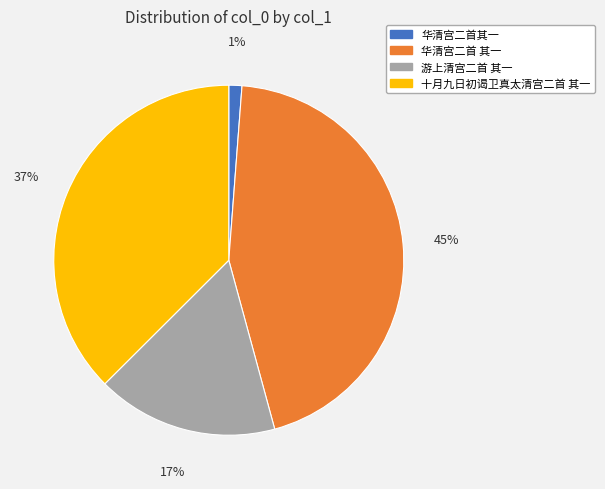

Does 游上清宫二首 其一 represent more than half of the total?

No